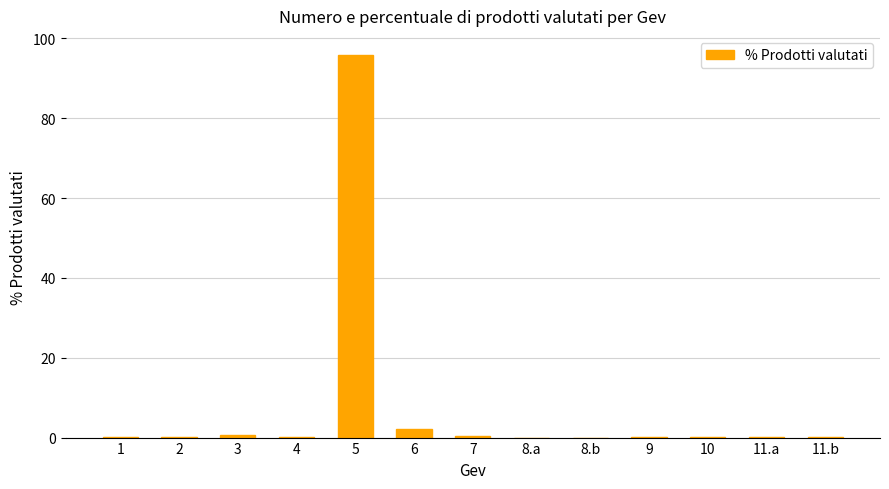

At which category does the chart reach its peak across all series?

5